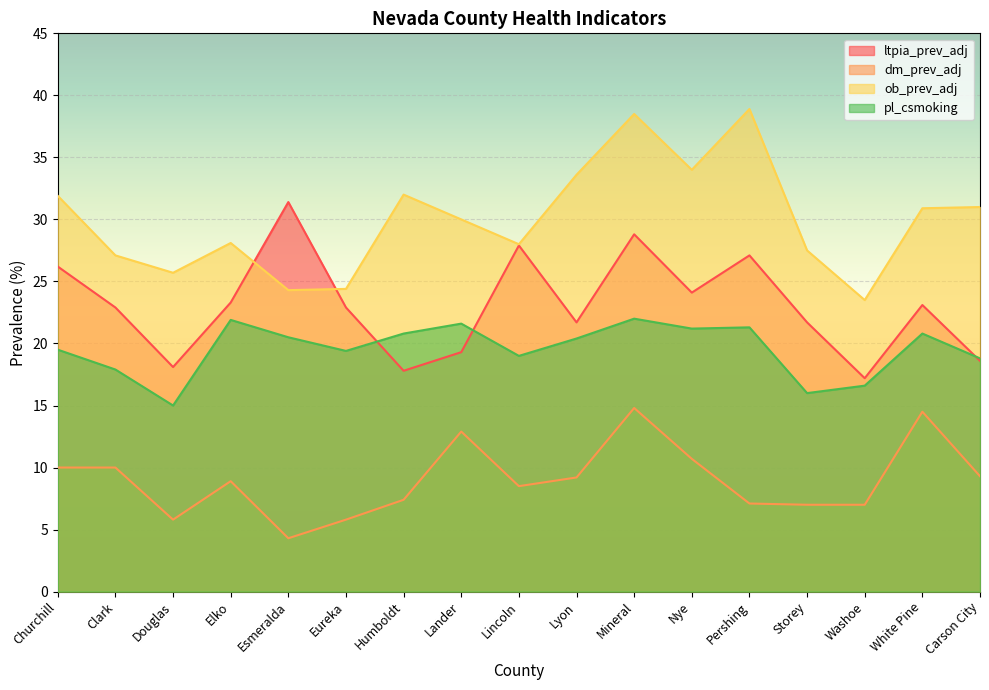

What is the lowest value of the dm_prev_adj series?

4.3